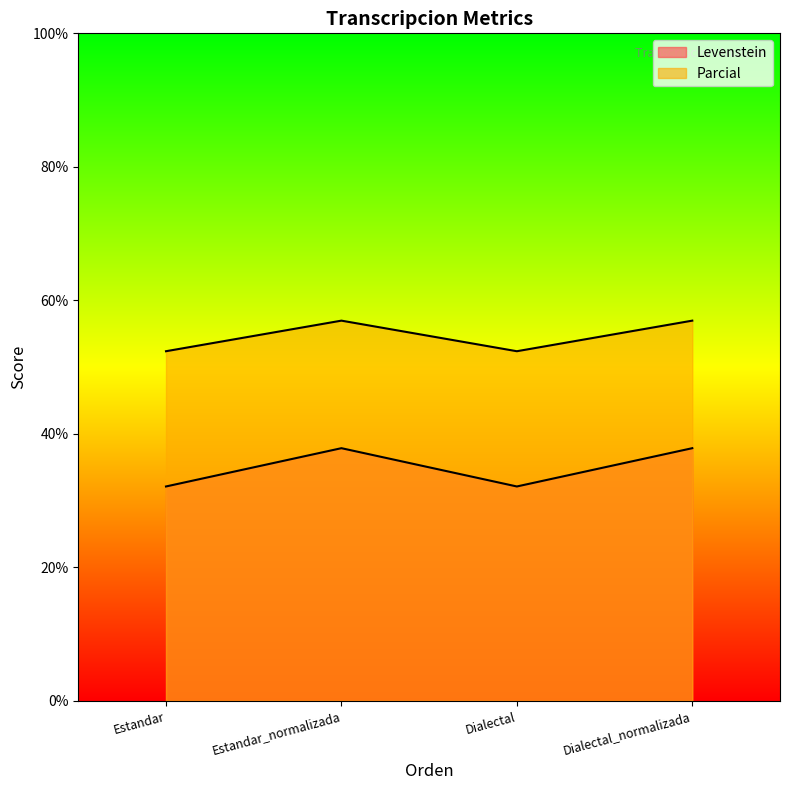

At which category does Levenstein reach its first local peak?

Estandar_normalizada